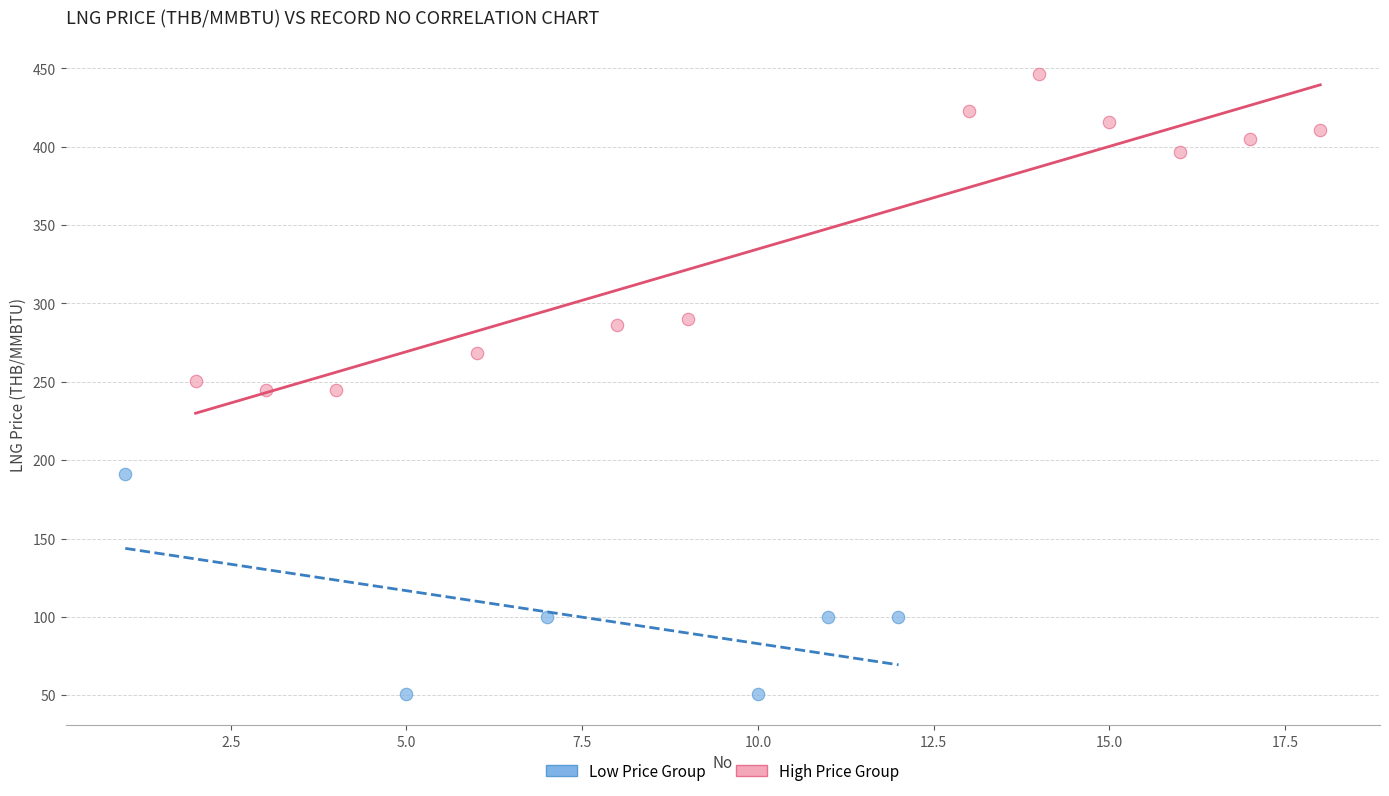

What are all the series names shown in the legend?

Low Price Group, High Price Group